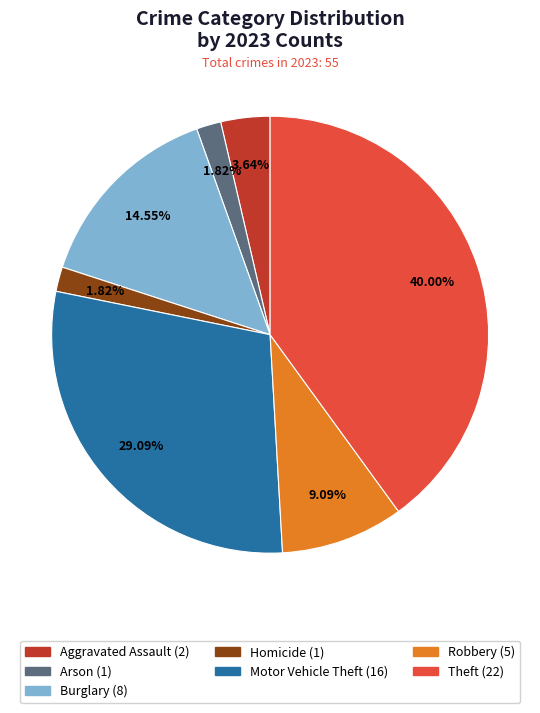

Is there a majority slice in this chart?

No